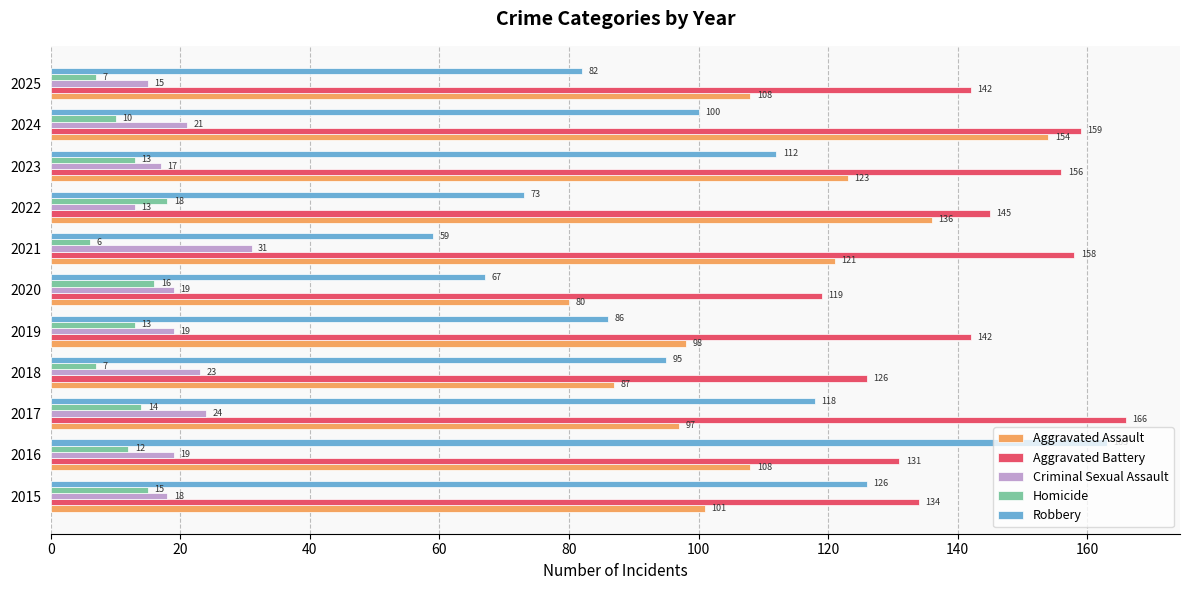

What is the minimum value for Aggravated Assault?

80